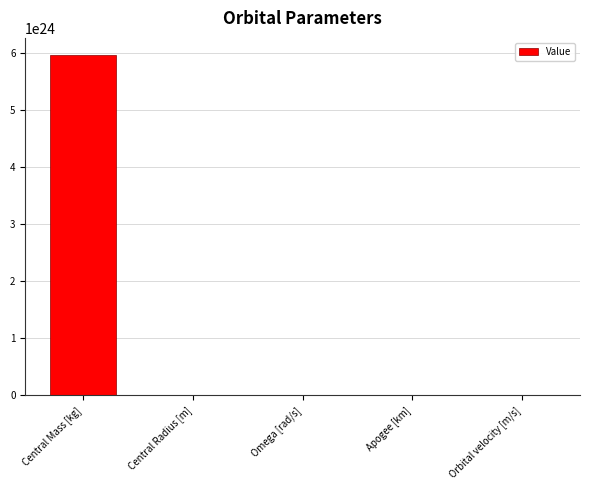

At which category does the chart reach its peak across all series?

Central Mass [kg]